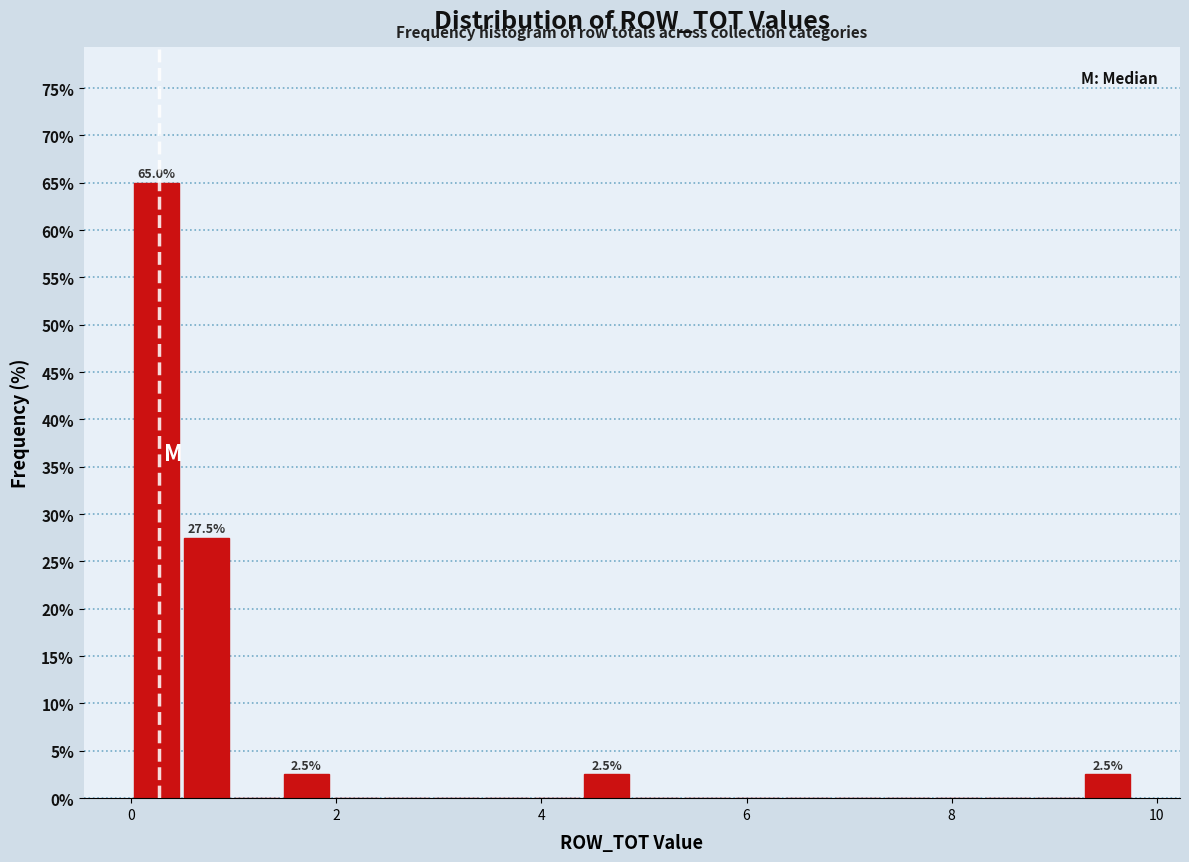

Around what value on the x-axis is the tallest bar? Give the approximate position of its centre, as read against the axis.

0.2